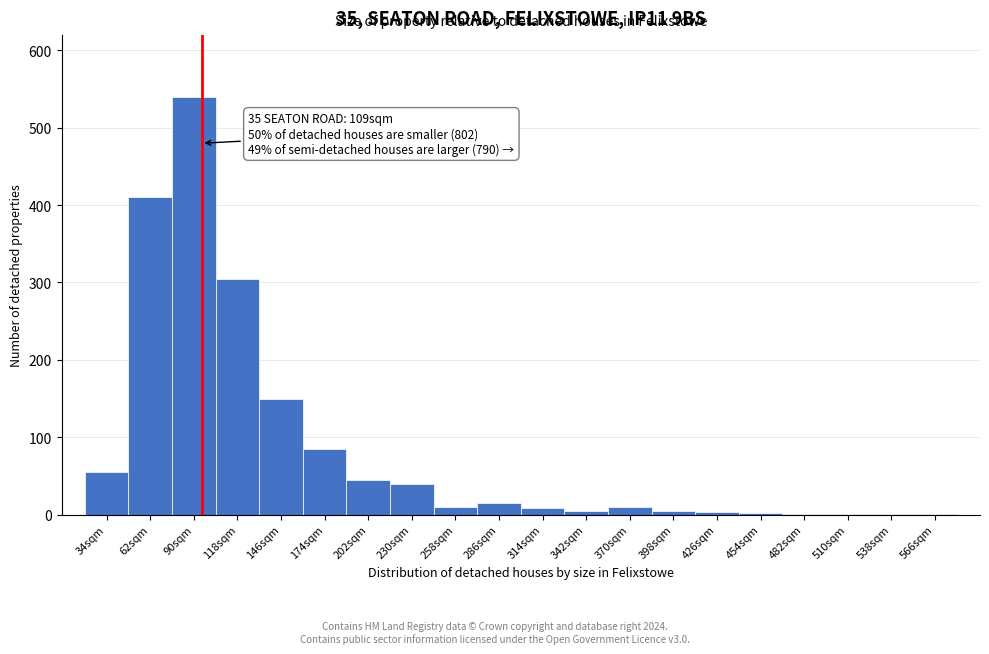

What is the ratio of the value at 174sqm to the value at 146sqm?

0.6